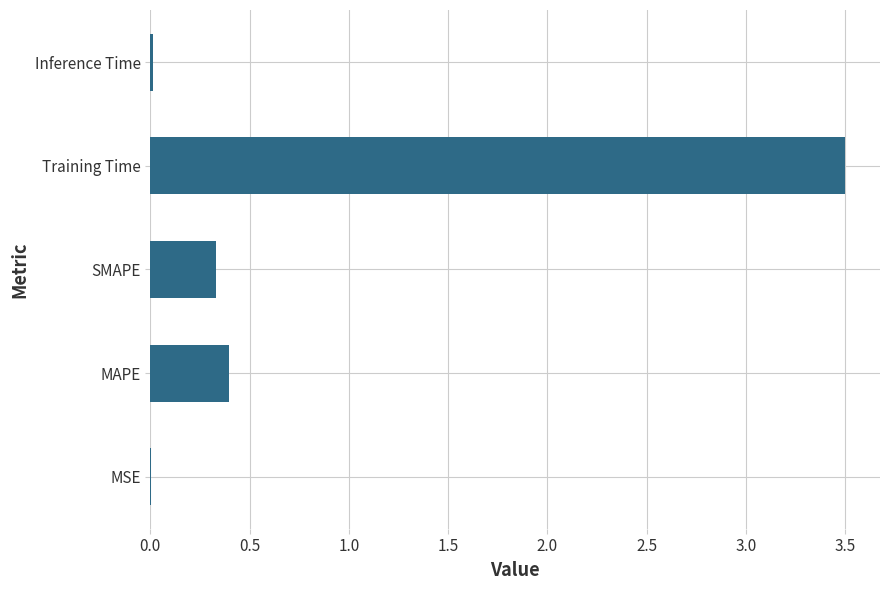

Which label corresponds to the largest value in the chart?

Training Time